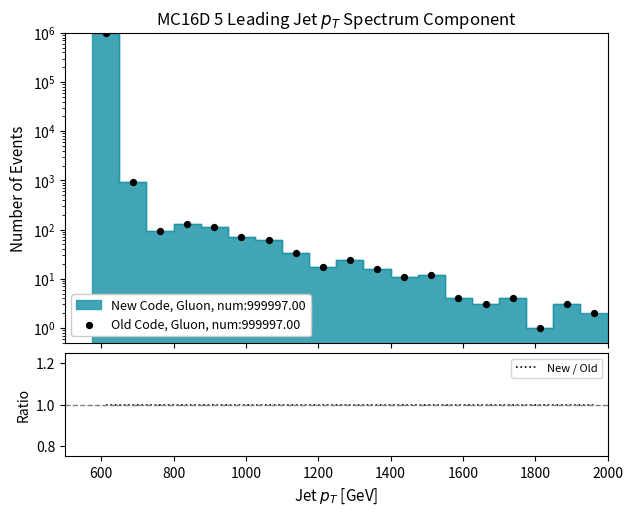

Between 600 and 1400, which is larger?

600